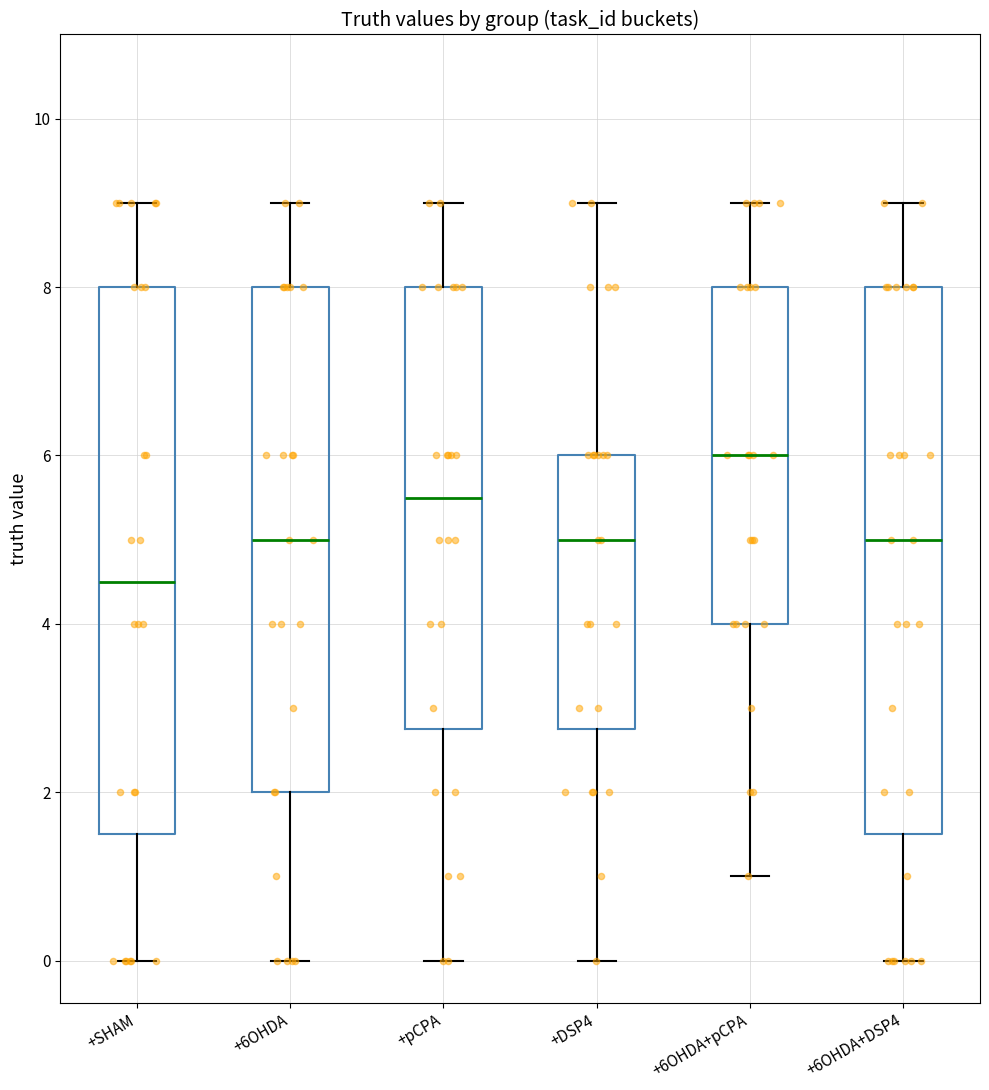

Which box has the lowest median line?

+SHAM